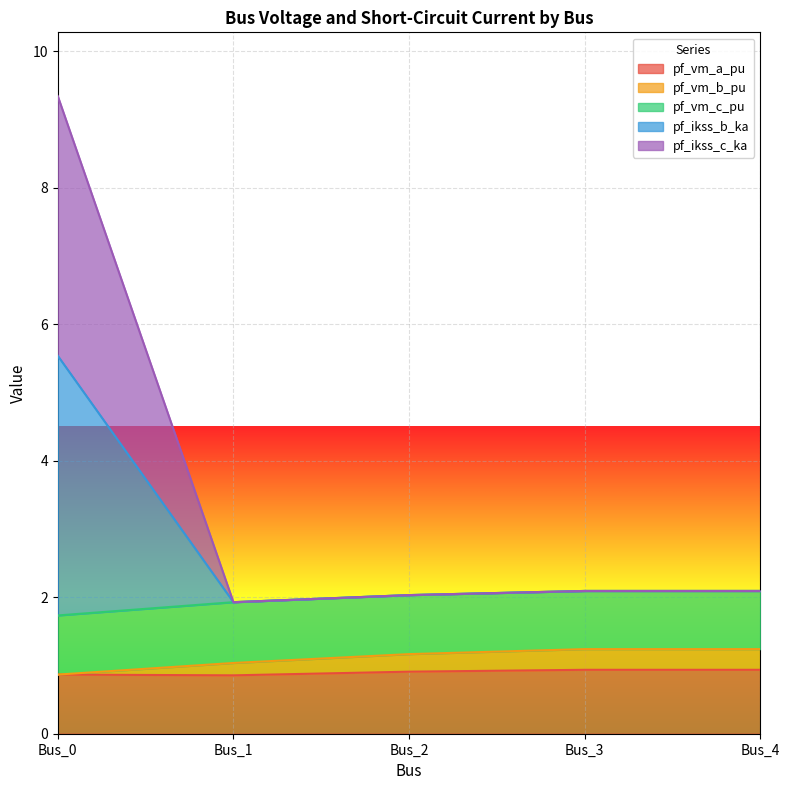

Does the chart display data point markers on the line(s)?

No